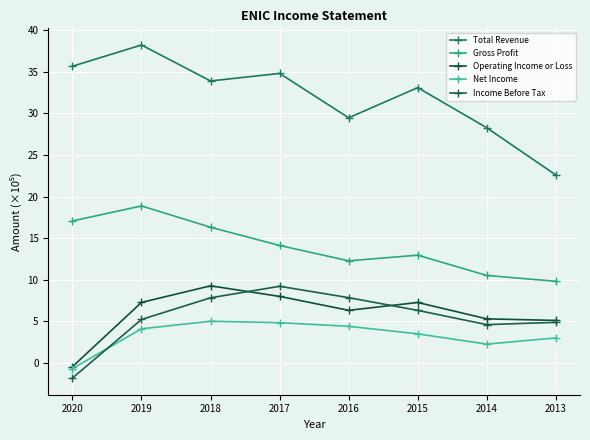

Which series has the largest total across all categories?

Total Revenue